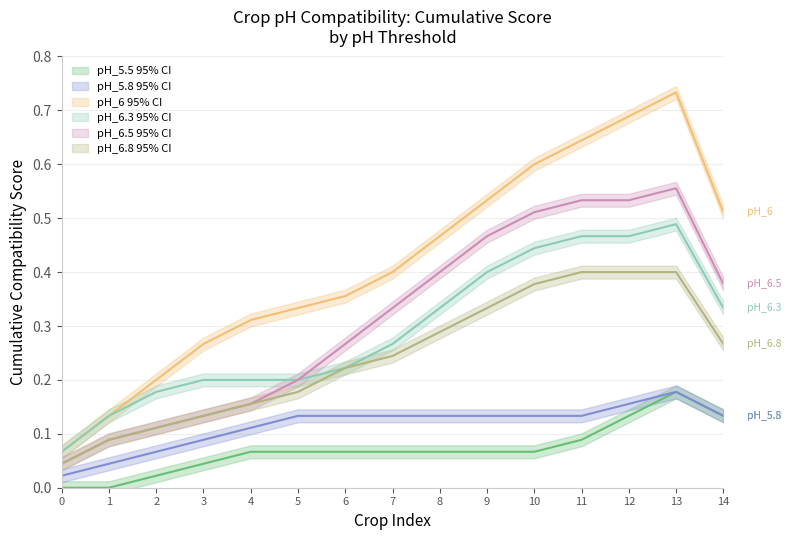

What is the value of the pH_6.5 point at the 7th from the left?

0.3